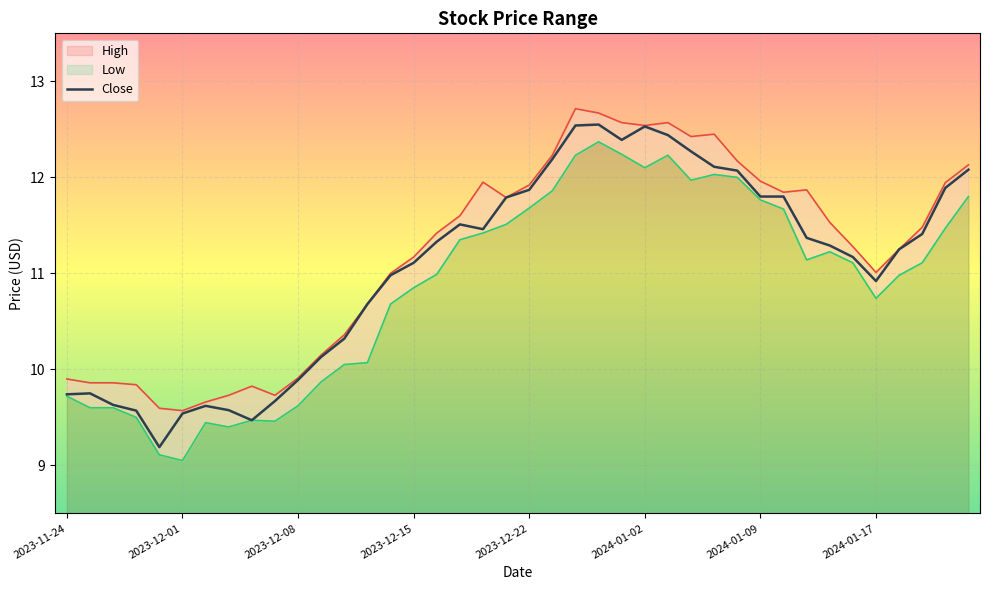

What is the sum of the values at 14 and 8?

20.4